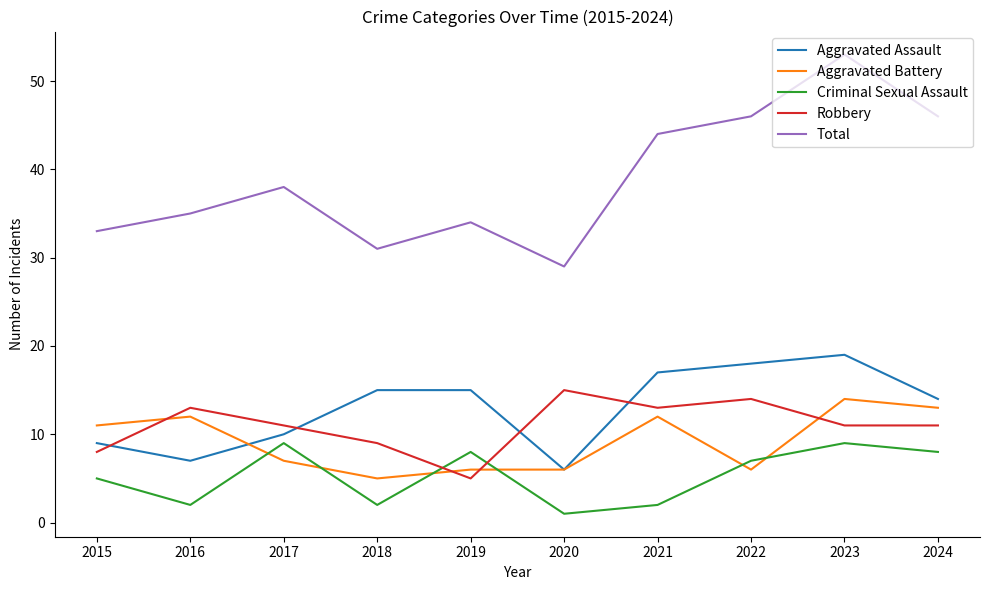

True or false: Robbery and Aggravated Battery cross at least once.

True